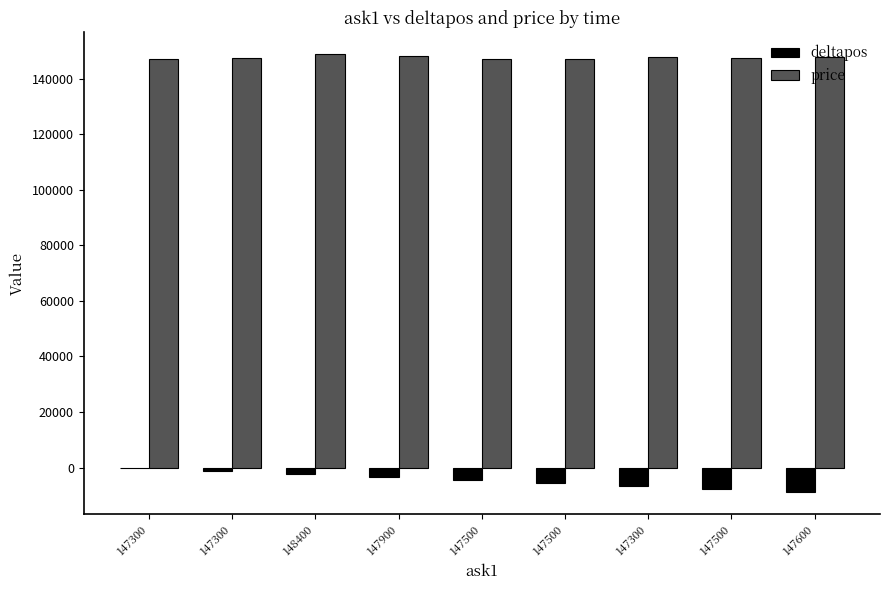

At how many categories does at least one series exceed 87968?

9